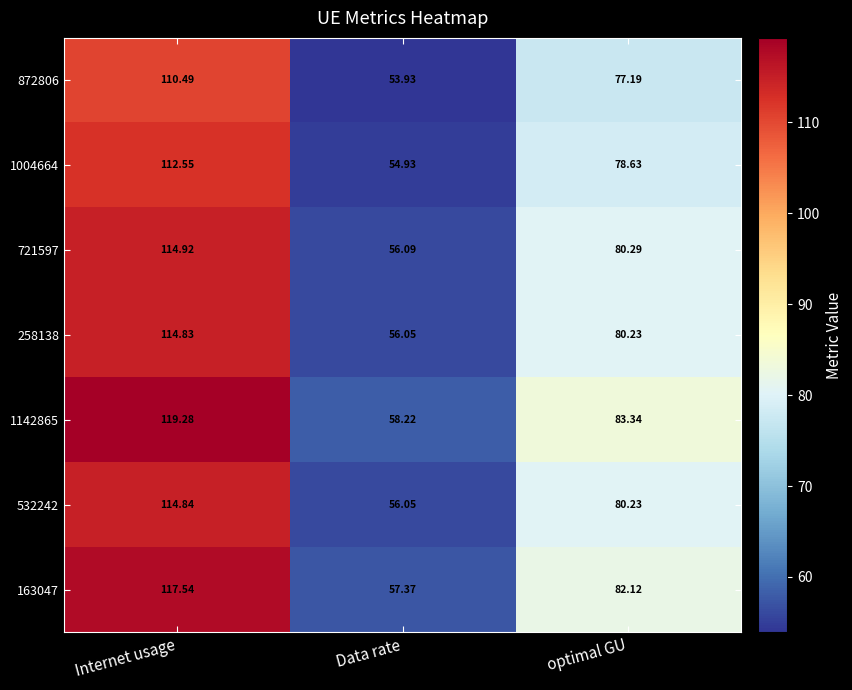

Between Internet usage and Data rate, which series saw the biggest shift?

1142865